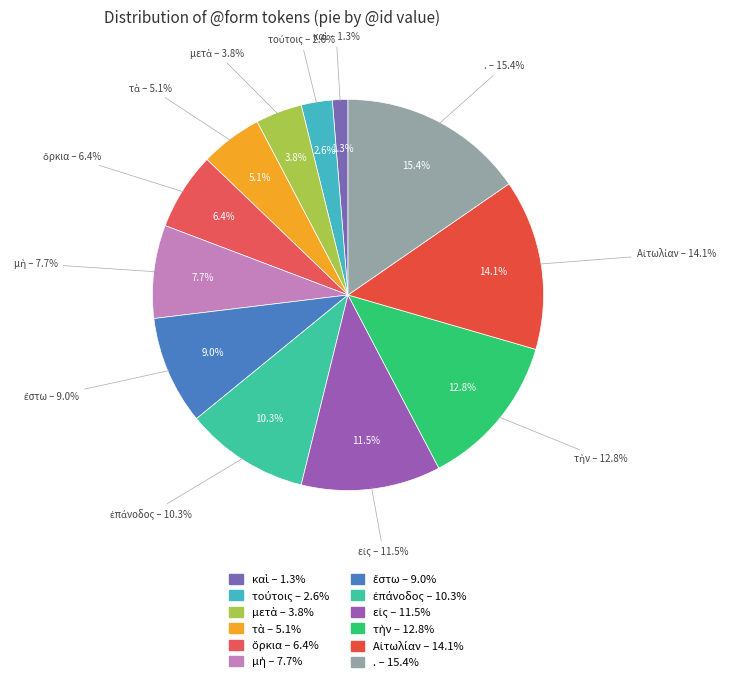

Does any single category account for the majority?

No